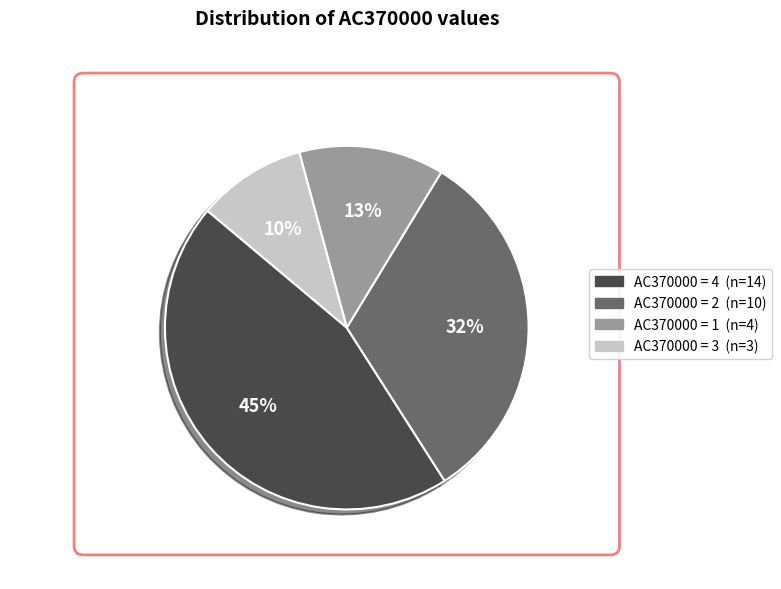

Is there any slice that represents more than half of the pie?

No